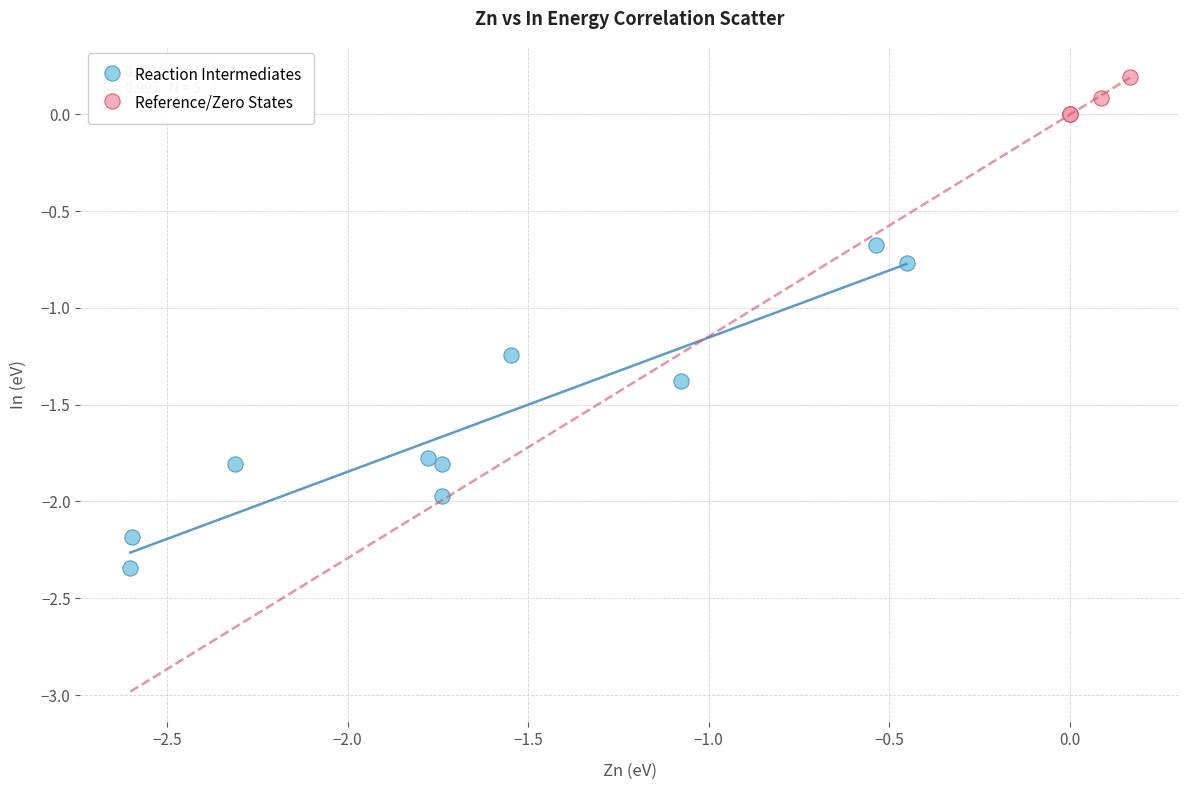

Which series has the largest Y range (max minus min)?

Reaction Intermediates